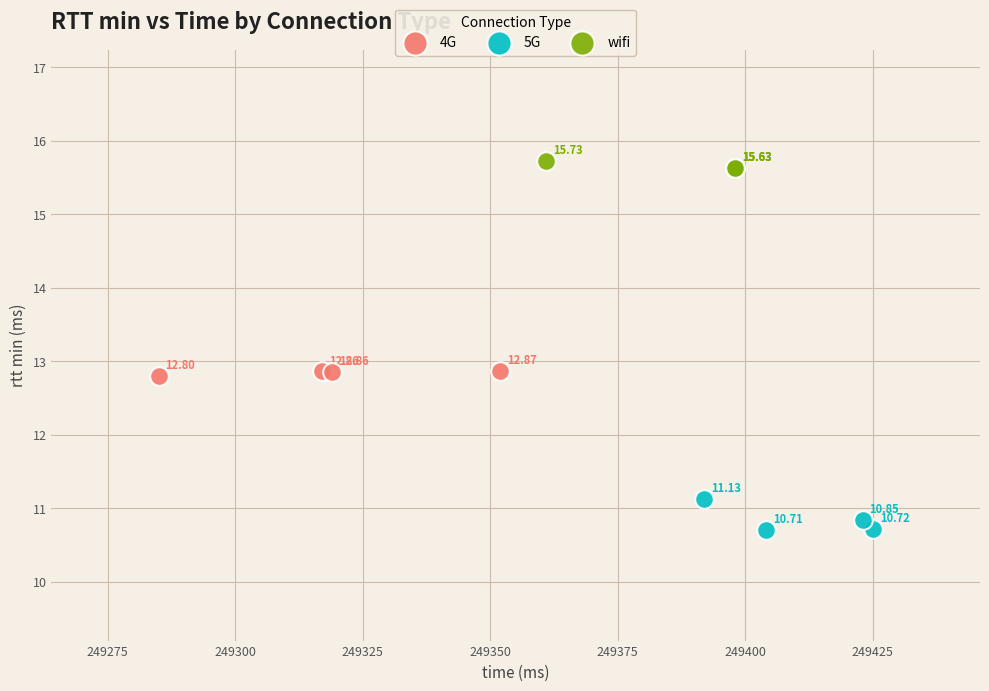

Which series reaches the maximum Y coordinate?

wifi